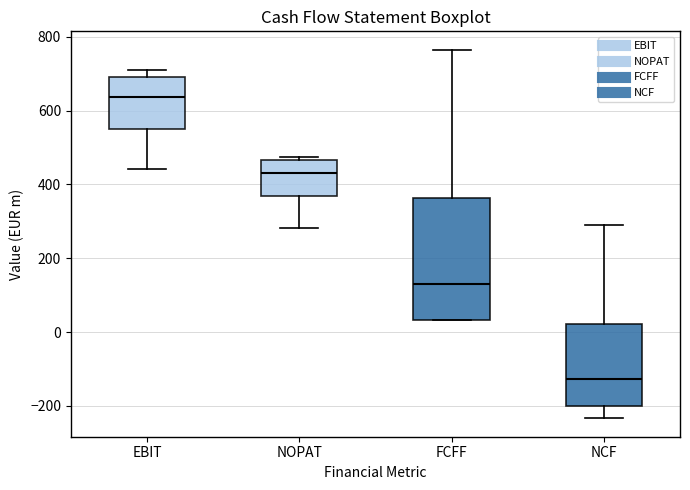

Which box's median line is the lowest?

NCF